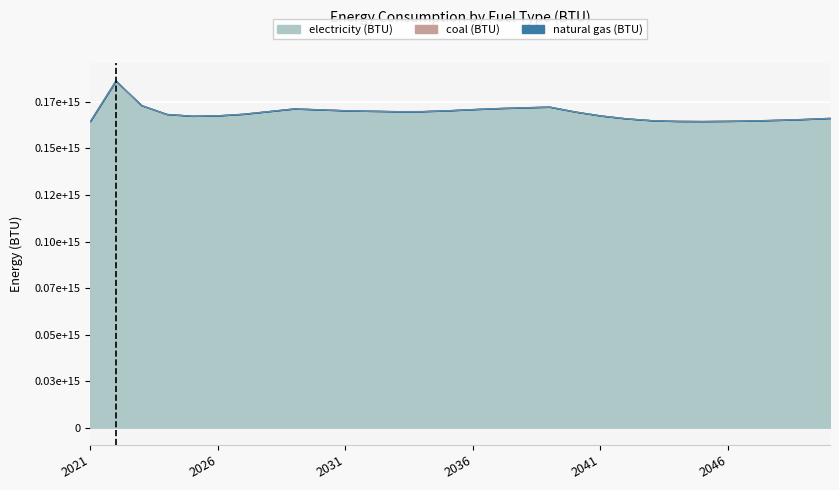

Which has a higher value, 2045 or 2032?

2032